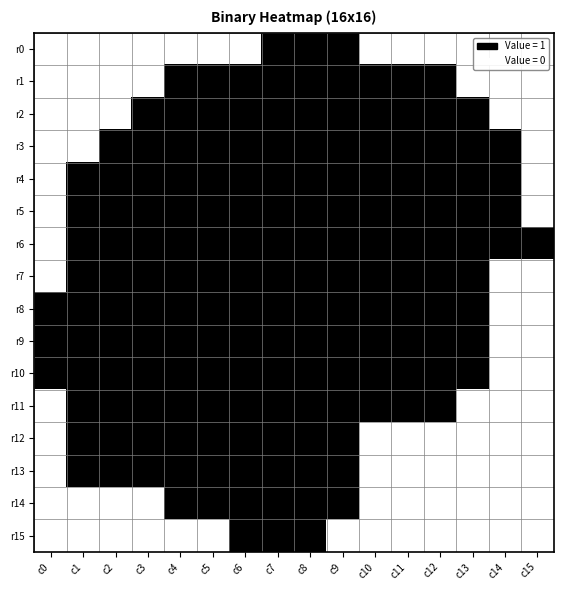

Reading left to right, list all the values displayed in this chart.

r0: c0=0	c1=0	c2=0	c3=0	c4=0	c5=0	c6=0	c7=1	c8=1	c9=1	c10=0	c11=0	c12=0	c13=0	c14=0	c15=0
r1: c0=0	c1=0	c2=0	c3=0	c4=1	c5=1	c6=1	c7=1	c8=1	c9=1	c10=1	c11=1	c12=1	c13=0	c14=0	c15=0
r2: c0=0	c1=0	c2=0	c3=1	c4=1	c5=1	c6=1	c7=1	c8=1	c9=1	c10=1	c11=1	c12=1	c13=1	c14=0	c15=0
r3: c0=0	c1=0	c2=1	c3=1	c4=1	c5=1	c6=1	c7=1	c8=1	c9=1	c10=1	c11=1	c12=1	c13=1	c14=1	c15=0
r4: c0=0	c1=1	c2=1	c3=1	c4=1	c5=1	c6=1	c7=1	c8=1	c9=1	c10=1	c11=1	c12=1	c13=1	c14=1	c15=0
r5: c0=0	c1=1	c2=1	c3=1	c4=1	c5=1	c6=1	c7=1	c8=1	c9=1	c10=1	c11=1	c12=1	c13=1	c14=1	c15=0
r6: c0=0	c1=1	c2=1	c3=1	c4=1	c5=1	c6=1	c7=1	c8=1	c9=1	c10=1	c11=1	c12=1	c13=1	c14=1	c15=1
r7: c0=0	c1=1	c2=1	c3=1	c4=1	c5=1	c6=1	c7=1	c8=1	c9=1	c10=1	c11=1	c12=1	c13=1	c14=0	c15=0
r8: c0=1	c1=1	c2=1	c3=1	c4=1	c5=1	c6=1	c7=1	c8=1	c9=1	c10=1	c11=1	c12=1	c13=1	c14=0	c15=0
r9: c0=1	c1=1	c2=1	c3=1	c4=1	c5=1	c6=1	c7=1	c8=1	c9=1	c10=1	c11=1	c12=1	c13=1	c14=0	c15=0
r10: c0=1	c1=1	c2=1	c3=1	c4=1	c5=1	c6=1	c7=1	c8=1	c9=1	c10=1	c11=1	c12=1	c13=1	c14=0	c15=0
r11: c0=0	c1=1	c2=1	c3=1	c4=1	c5=1	c6=1	c7=1	c8=1	c9=1	c10=1	c11=1	c12=1	c13=0	c14=0	c15=0
r12: c0=0	c1=1	c2=1	c3=1	c4=1	c5=1	c6=1	c7=1	c8=1	c9=1	c10=0	c11=0	c12=0	c13=0	c14=0	c15=0
r13: c0=0	c1=1	c2=1	c3=1	c4=1	c5=1	c6=1	c7=1	c8=1	c9=1	c10=0	c11=0	c12=0	c13=0	c14=0	c15=0
r14: c0=0	c1=0	c2=0	c3=0	c4=1	c5=1	c6=1	c7=1	c8=1	c9=1	c10=0	c11=0	c12=0	c13=0	c14=0	c15=0
r15: c0=0	c1=0	c2=0	c3=0	c4=0	c5=0	c6=1	c7=1	c8=1	c9=0	c10=0	c11=0	c12=0	c13=0	c14=0	c15=0